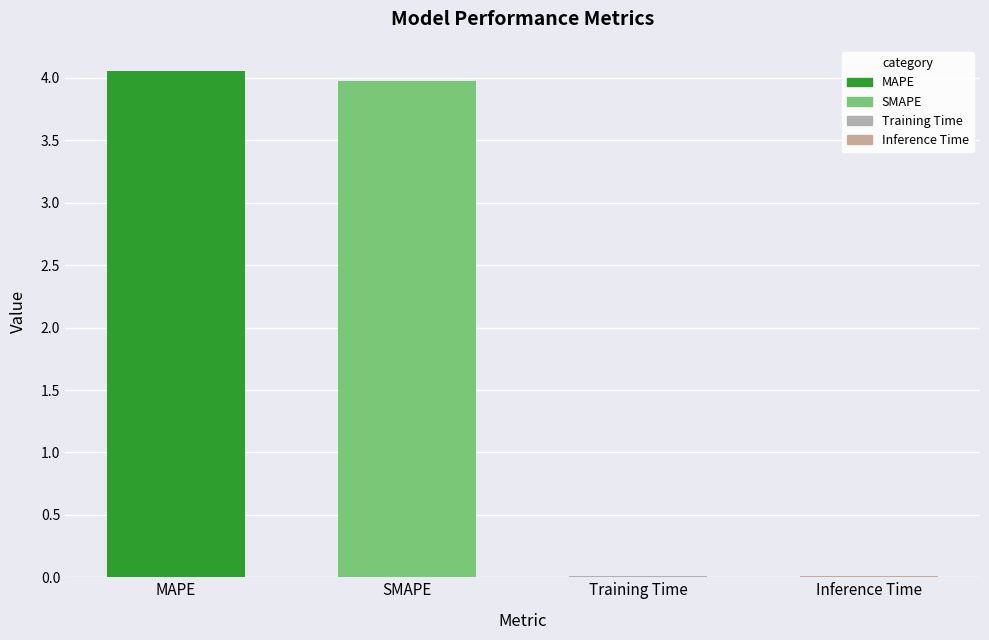

What is the change in value from SMAPE to Training Time?

-4.0